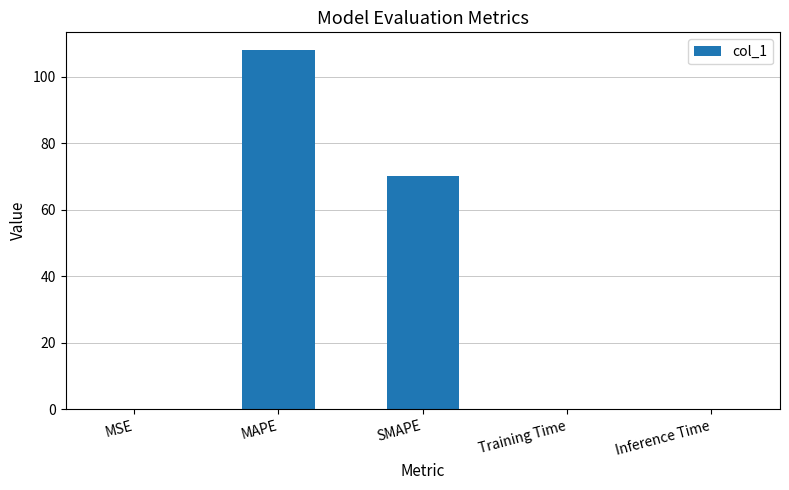

Is it true that the value at SMAPE is 122.0?

False